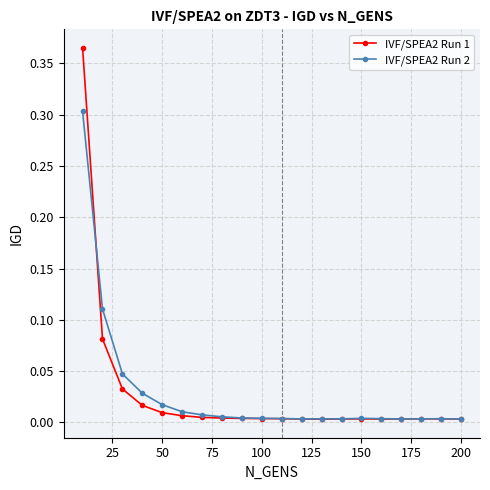

True or false: IVF/SPEA2 Run 1 has more than 1 interior local peaks.

True